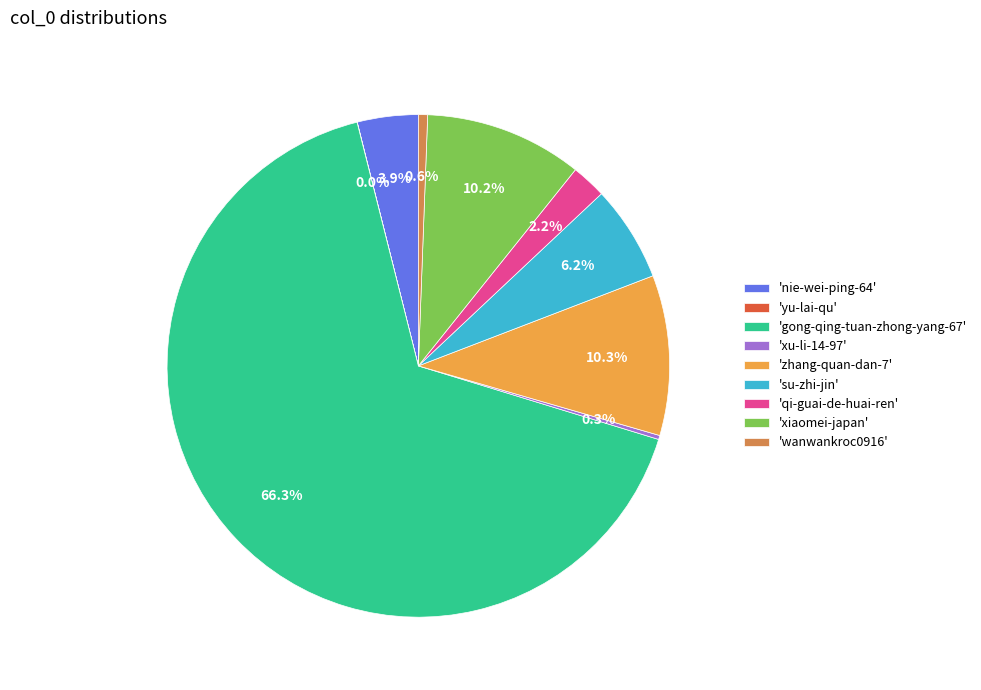

What is the largest slice in the pie chart?

'gong-qing-tuan-zhong-yang-67'